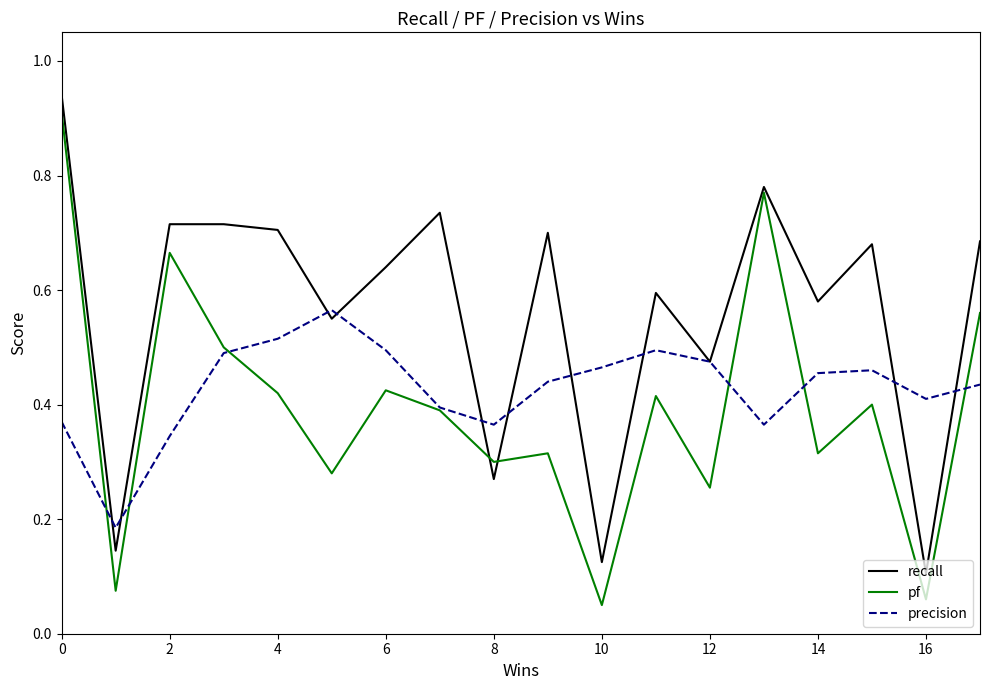

List the series in order of their overall mean, highest first.

recall, precision, pf